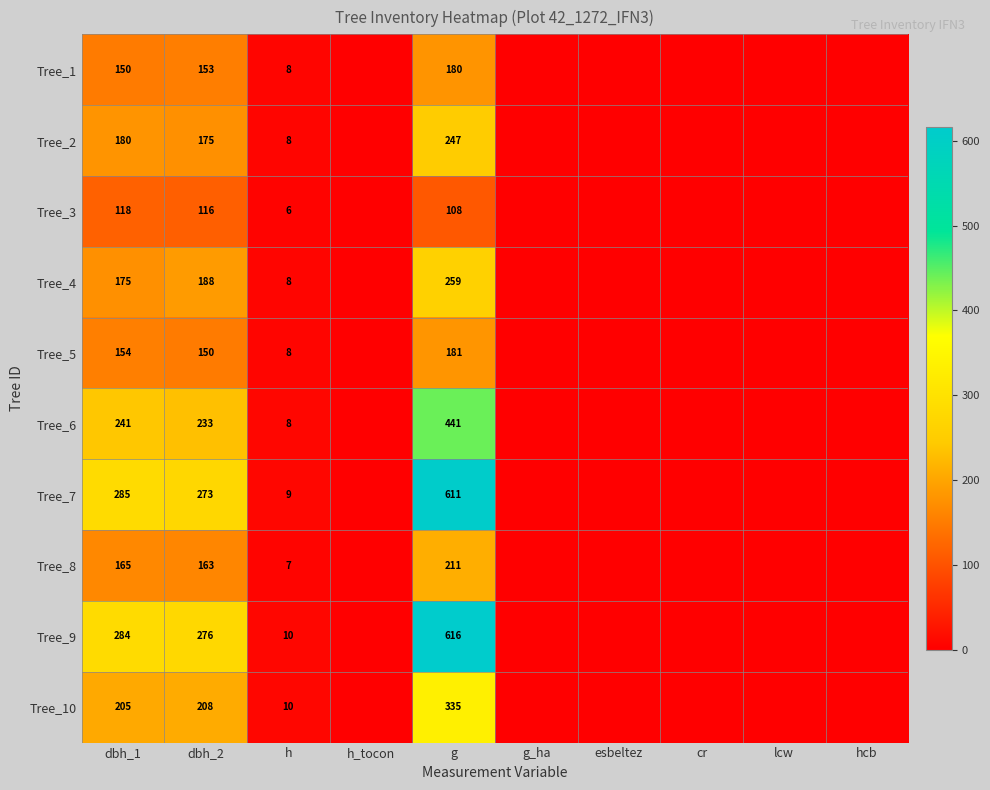

At how many categories does at least one series exceed 274?

3